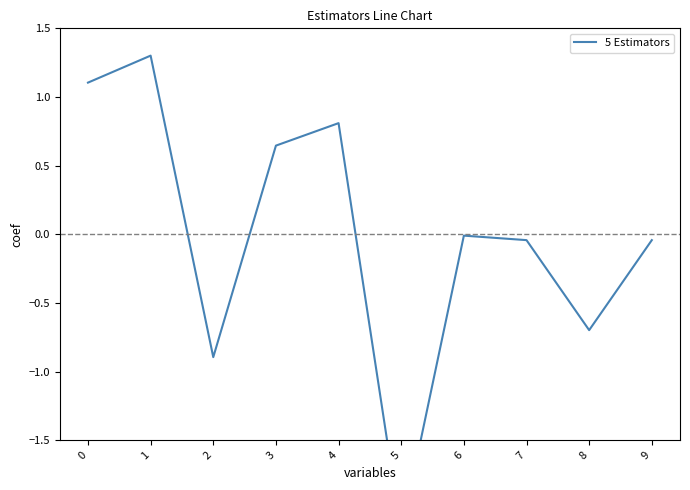

How many interior local peaks (higher than both neighbors) does the data have?

3